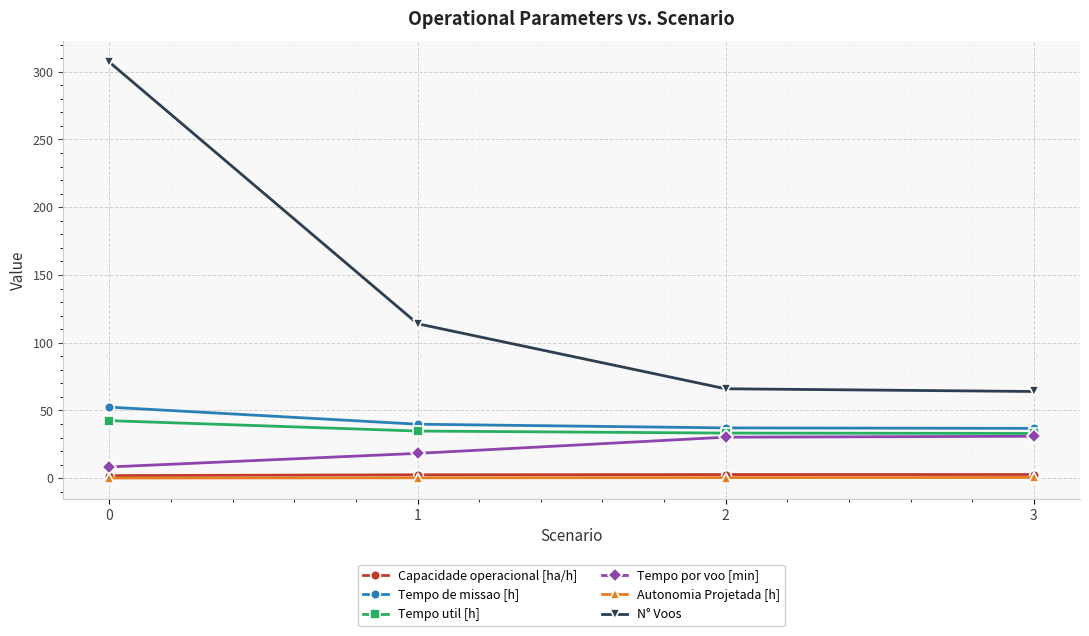

What is the average value of the Tempo de missao [h] series?

41.6